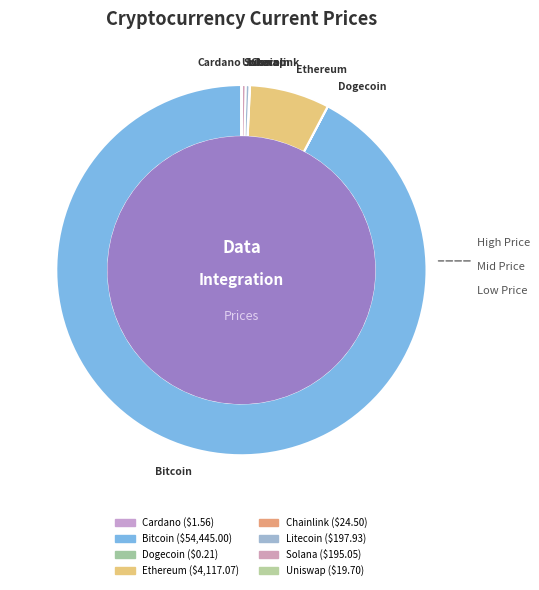

Approximately how many times larger is the value at Bitcoin compared to Litecoin?

275.1